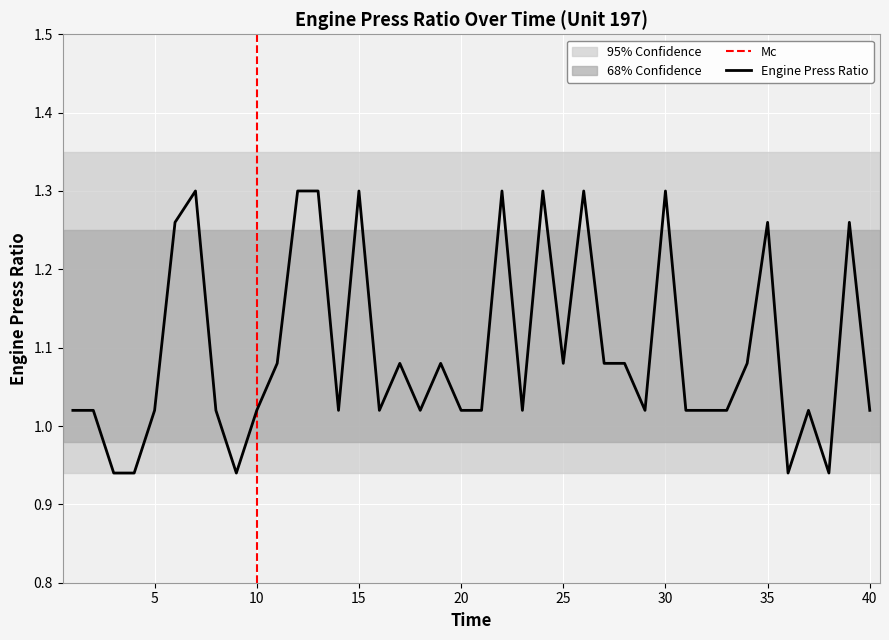

How many lines are shown in the chart?

1